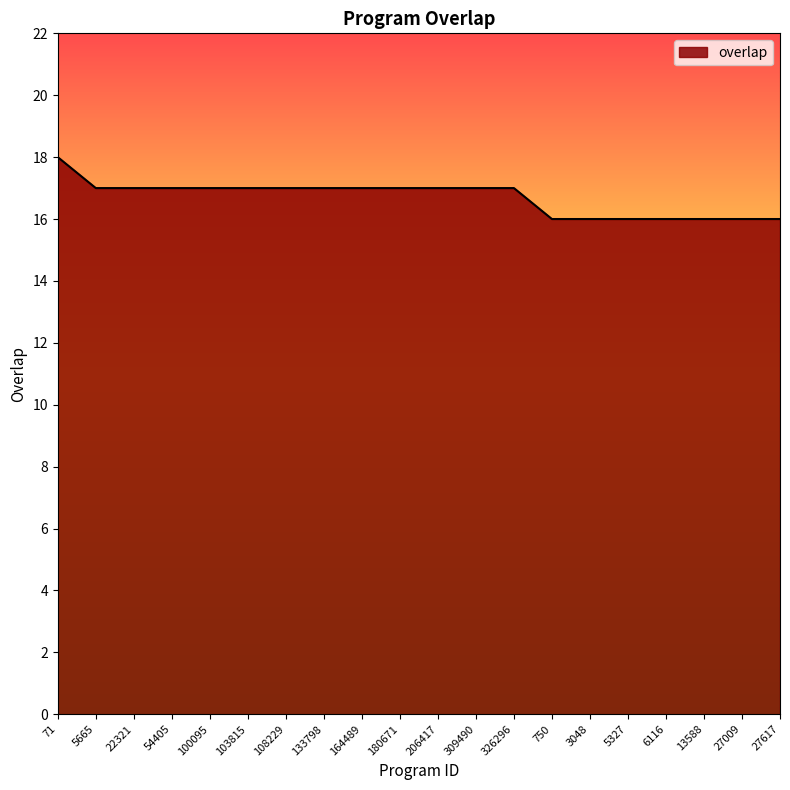

Approximately how many times larger is the value at 27617 compared to 206417?

0.9